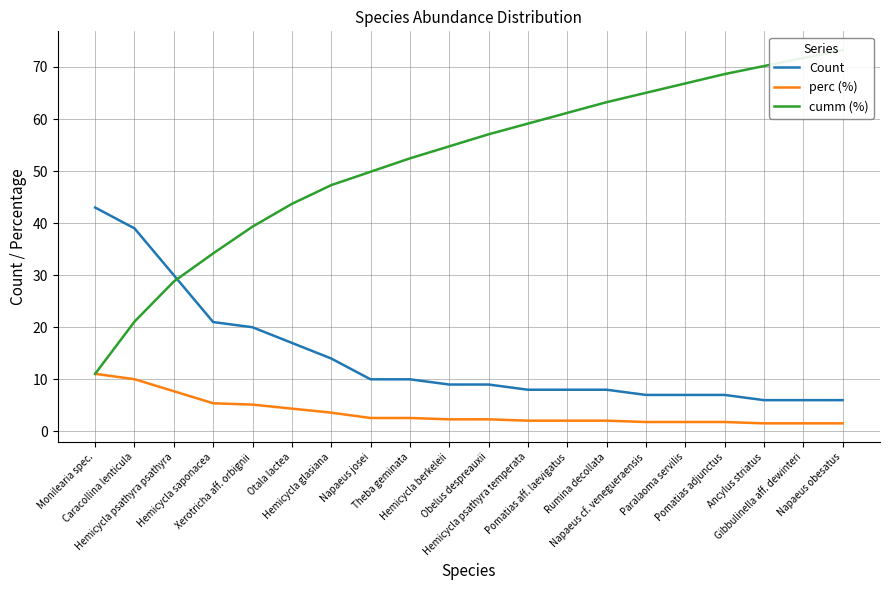

How many values in the perc (%) series exceed 2?

14